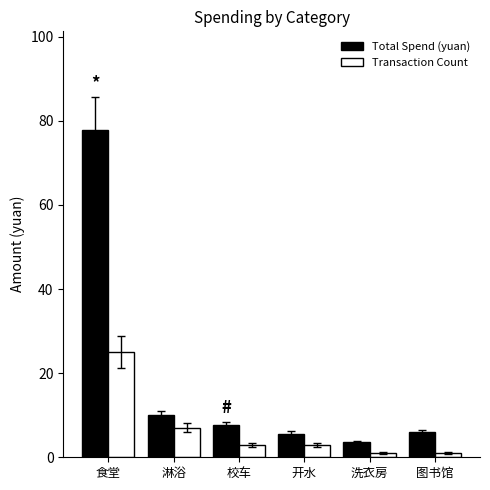

How many bars are there in total?

12